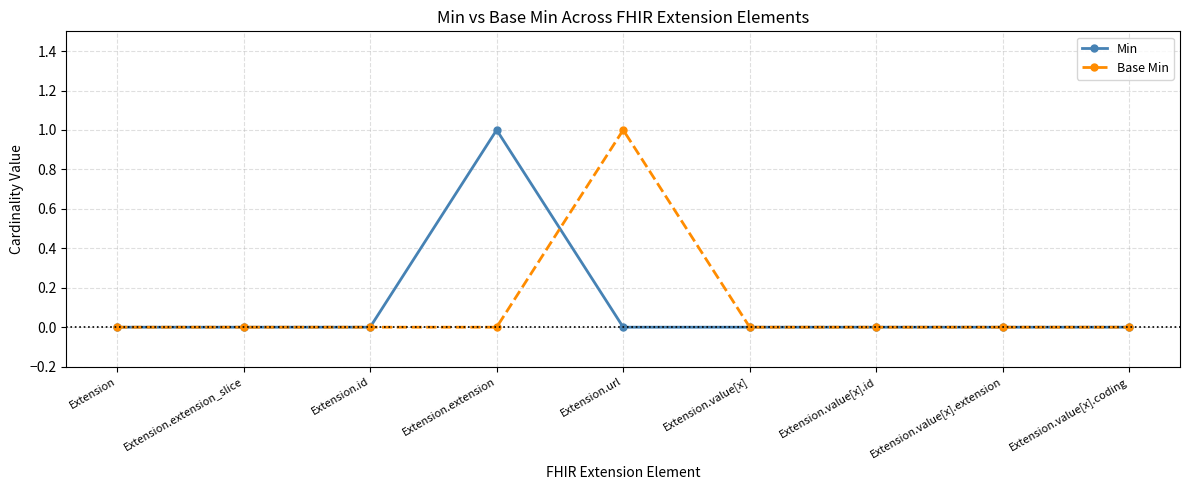

Which series changed the most between Extension and Extension.url?

Base Min